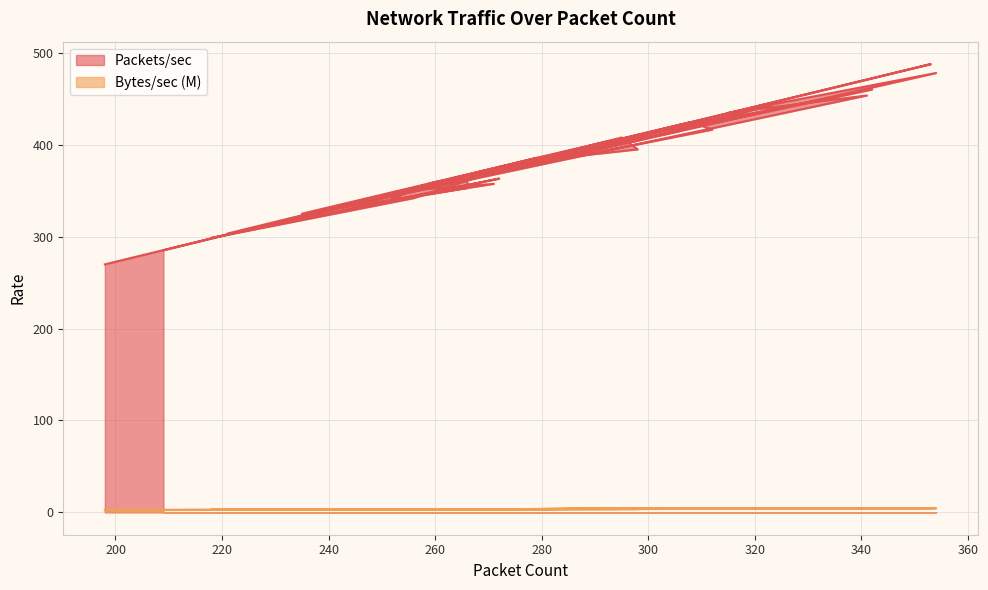

Between 323 and 209, which is larger?

323